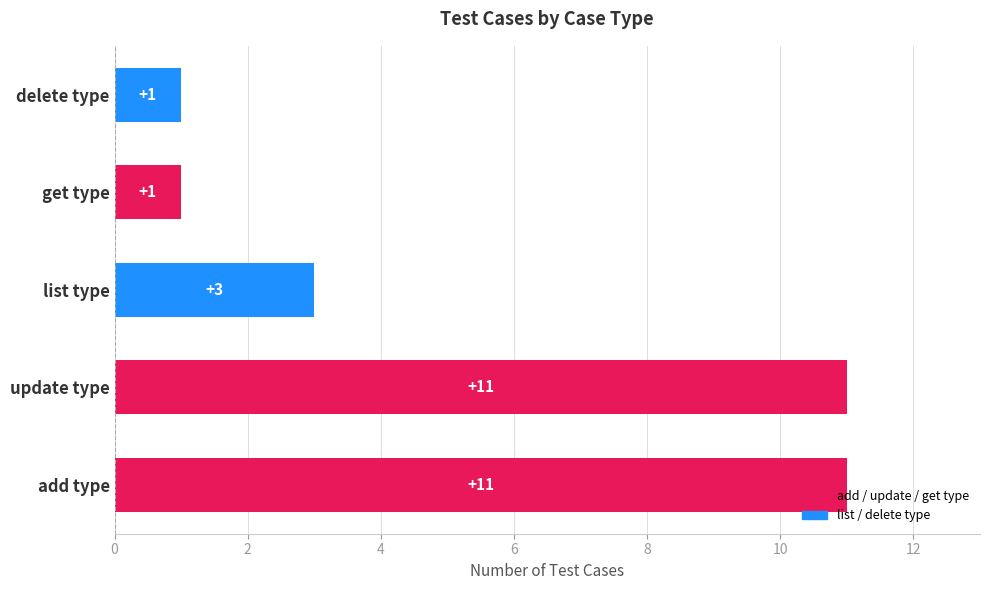

What is the sum of all values?

27